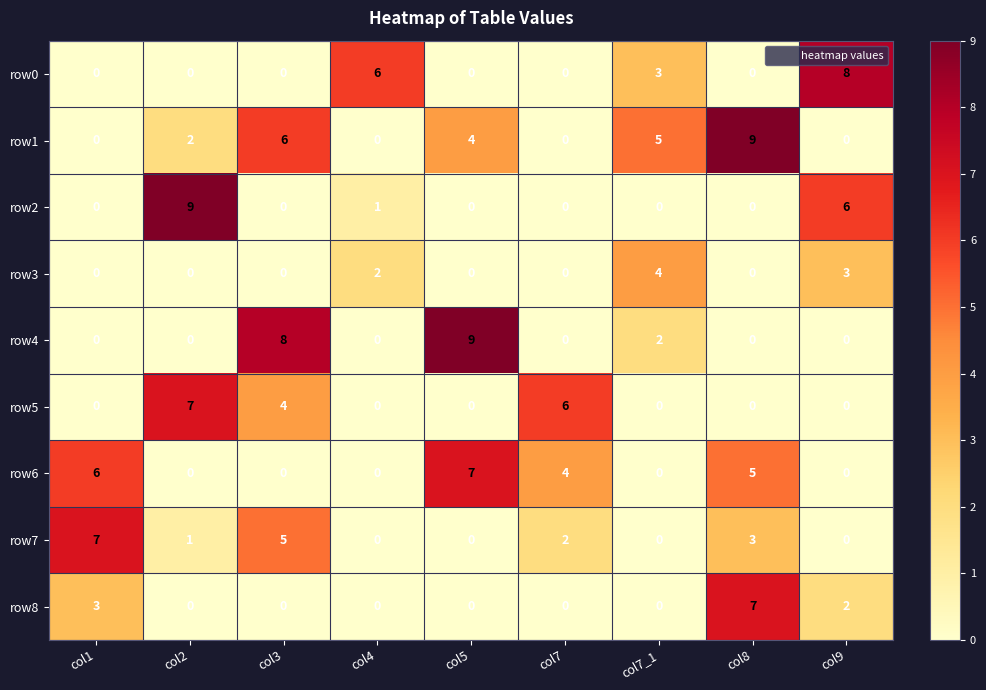

The row3 series shows -2 at col5. True or false?

False